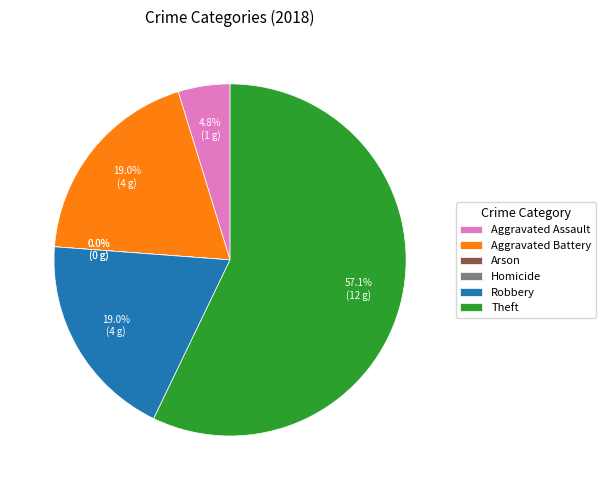

What is the ratio of the value at Aggravated Assault to the value at Robbery?

0.2